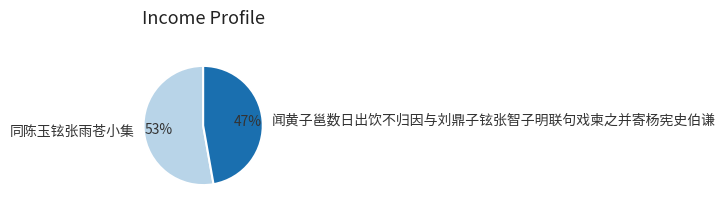

What is the majority slice?

同陈玉铉张雨苍小集